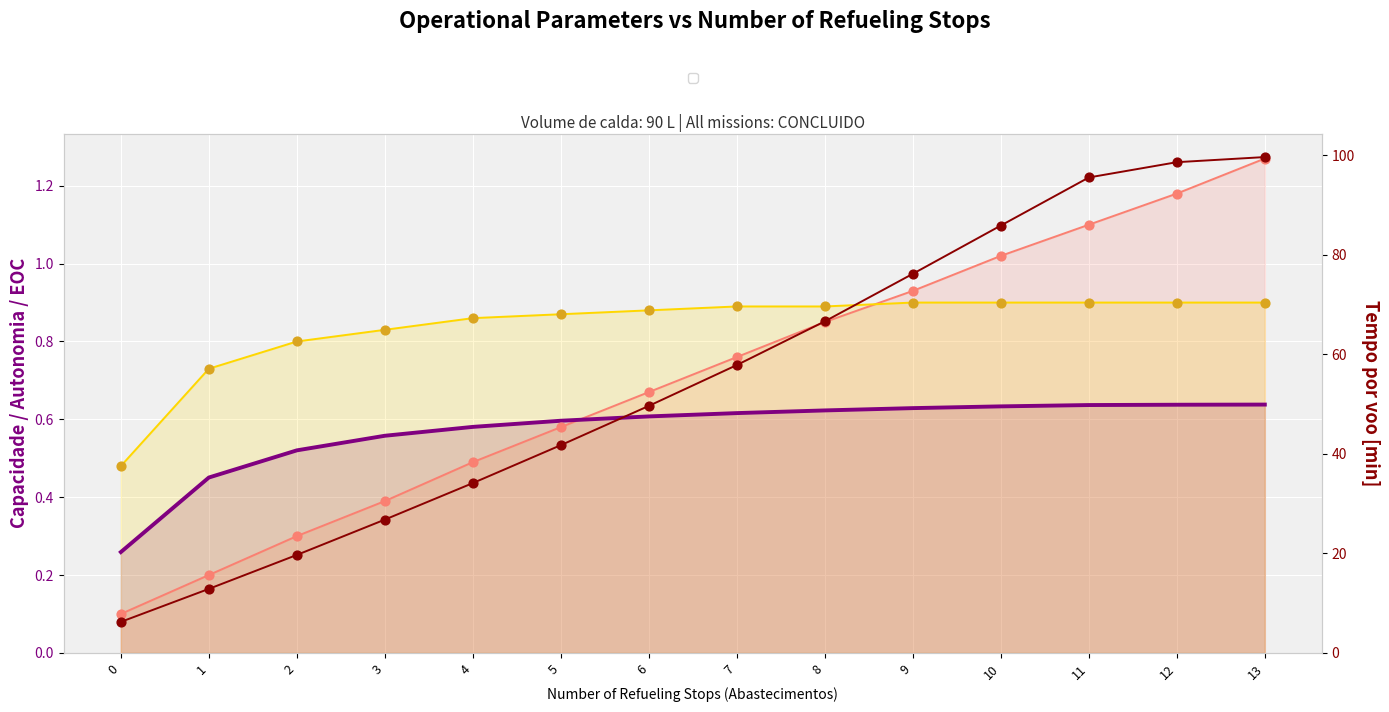

Which series reaches the maximum Y coordinate?

Tempo por voo [min]